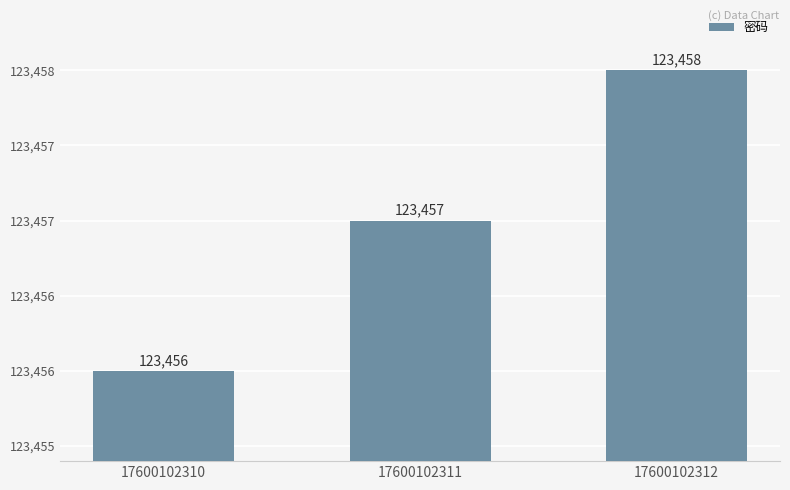

Are the bars horizontal?

No